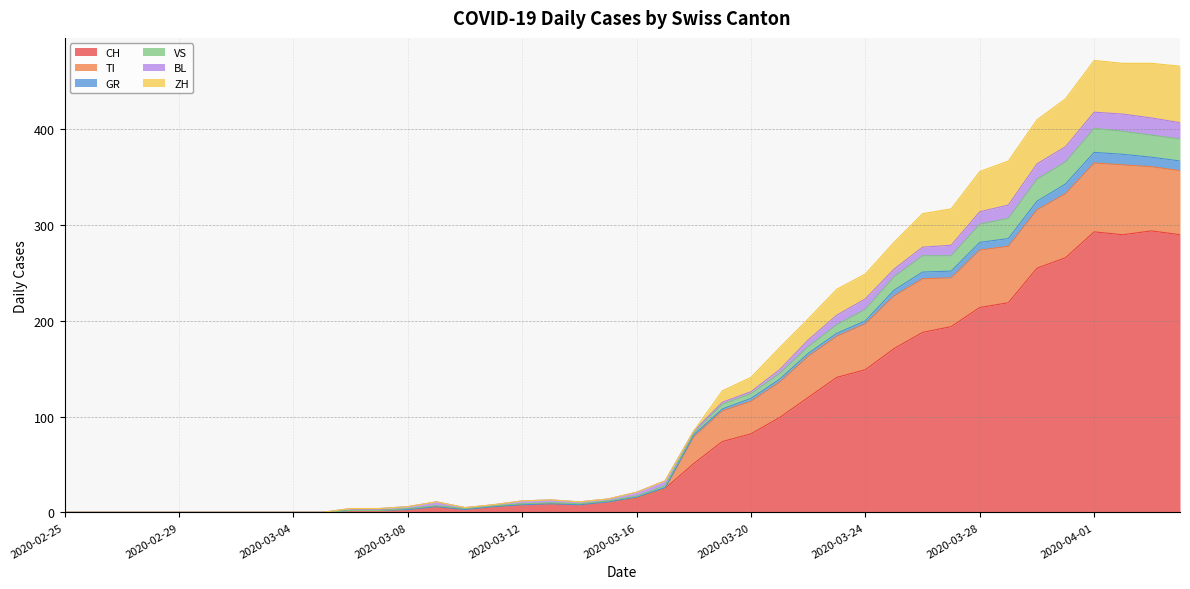

True or false: TI and GR cross at least once.

False